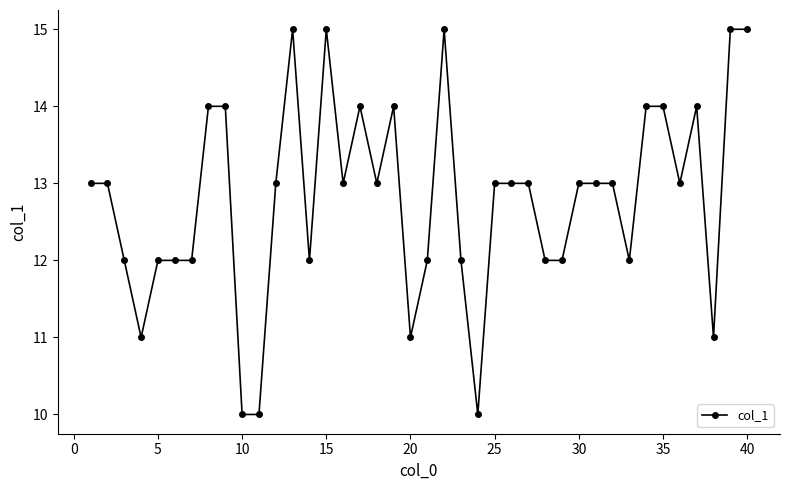

What is the value of the 32nd point from the left?

13